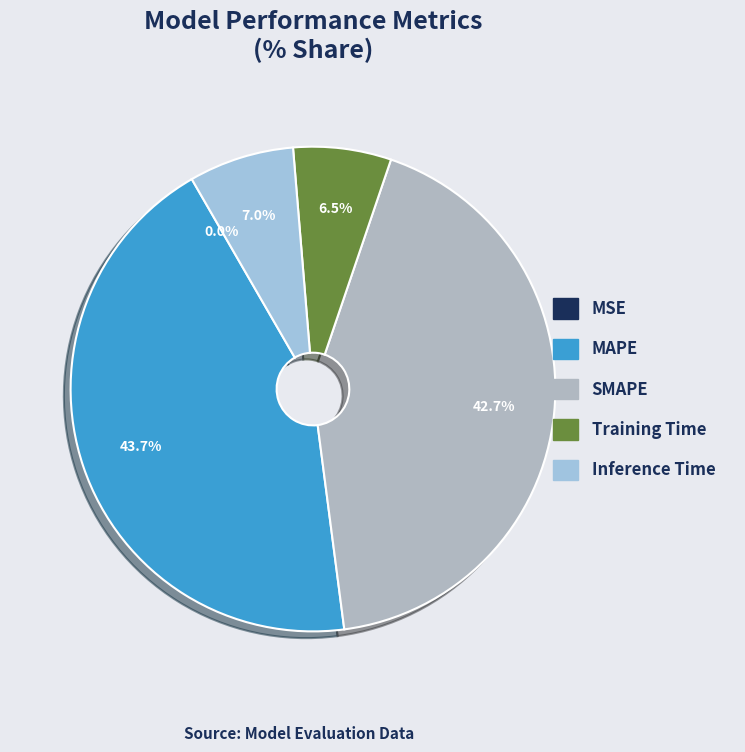

How many slices are in this pie chart?

5